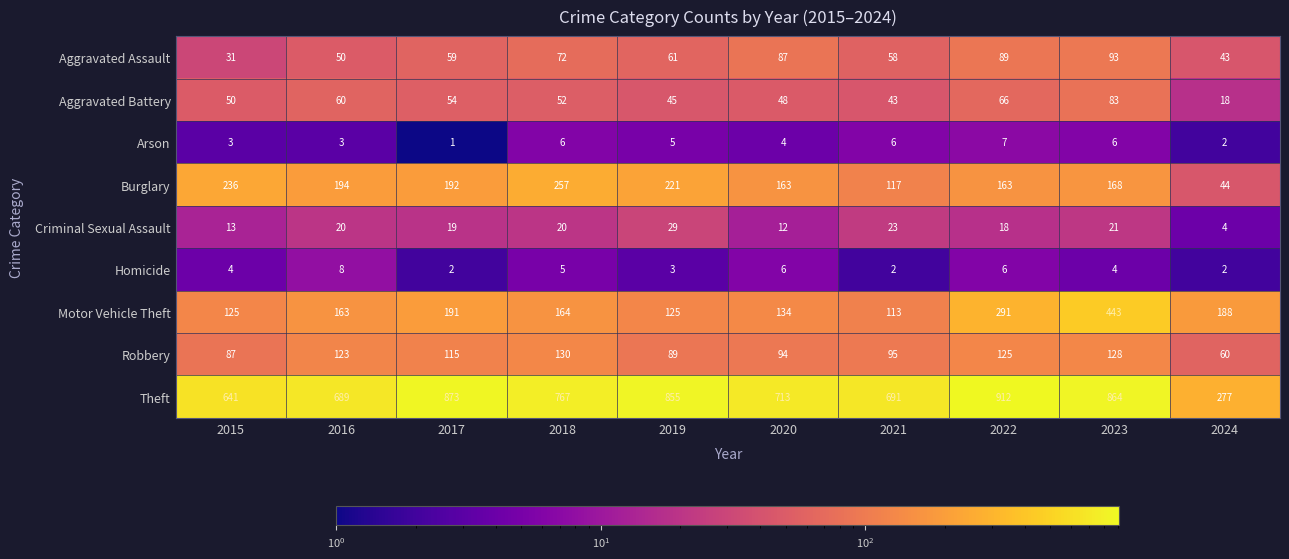

Which label corresponds to the largest value in the chart?

2022